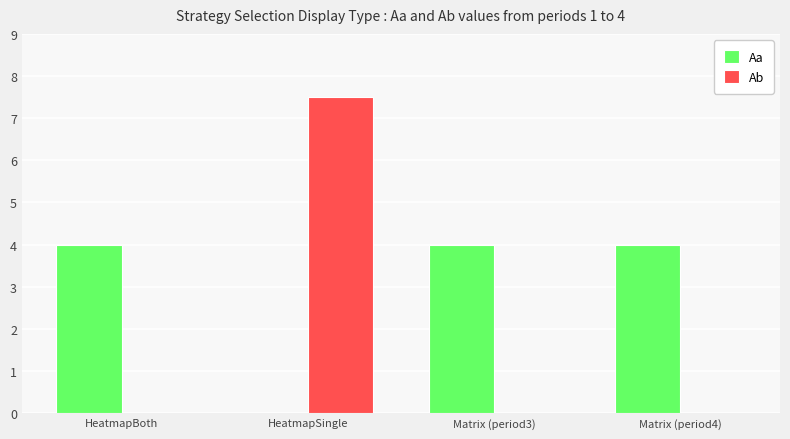

Are the bars horizontal?

No